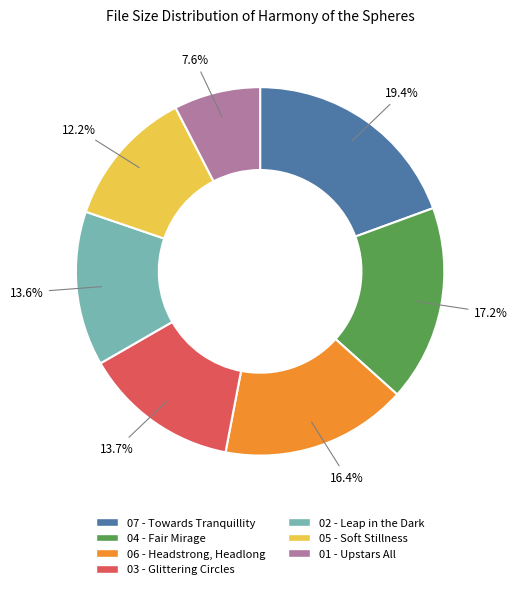

To the nearest percent, what is the combined percentage of 06 - Headstrong, Headlong and 05 - Soft Stillness?

29%